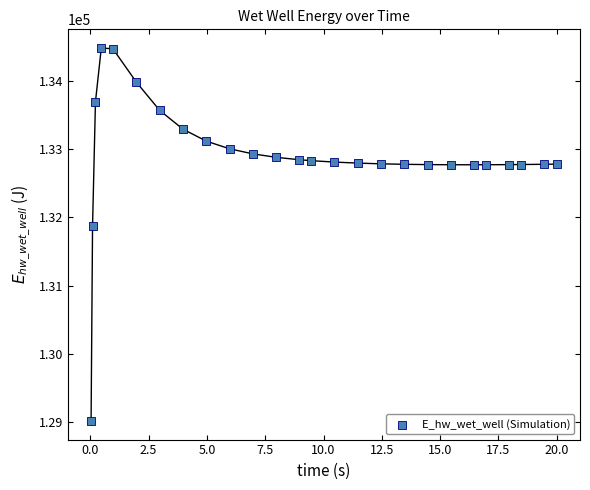

What is the range of X values (max minus min)?

20.0